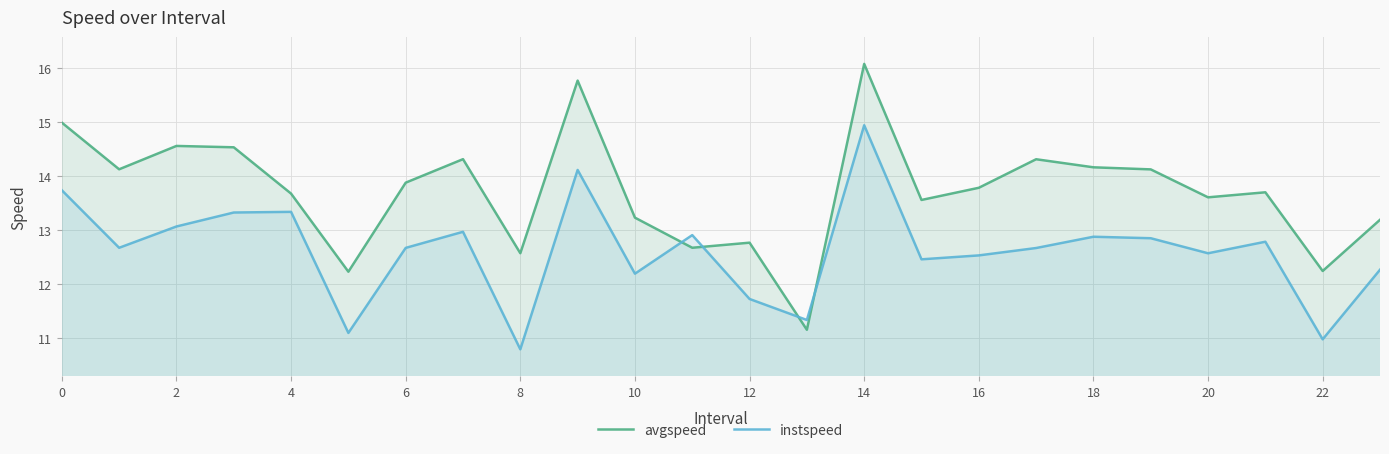

Does the chart display data point markers on the line(s)?

No